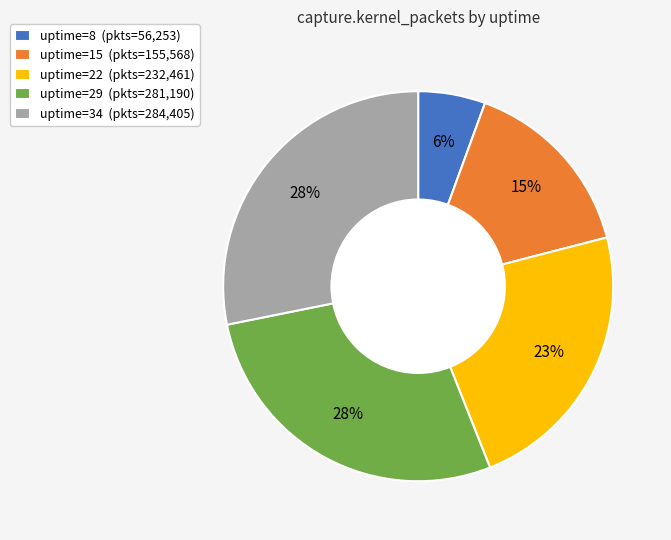

Is there a majority slice in this chart?

No